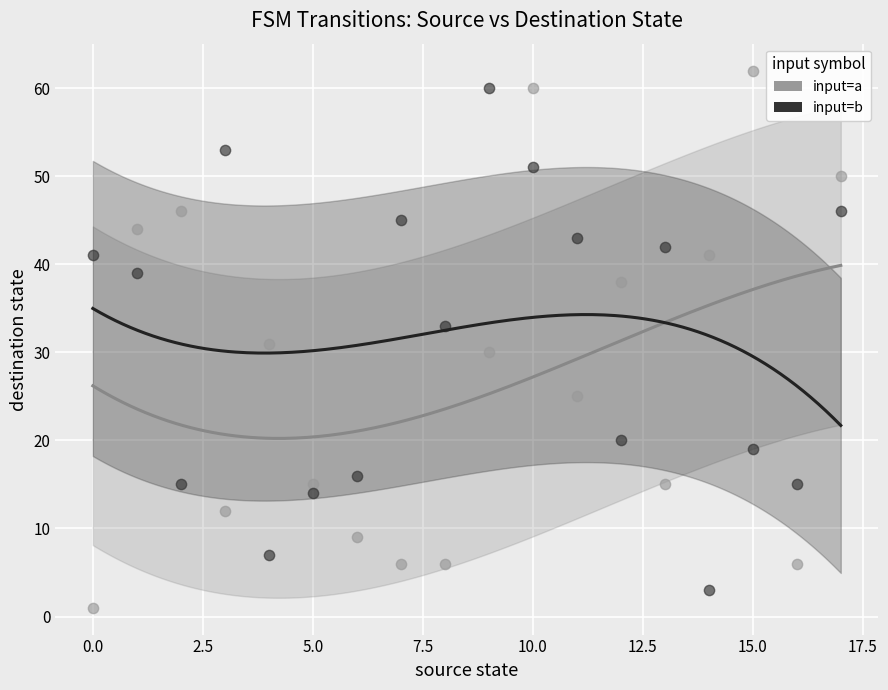

Which series has the largest Y range (max minus min)?

input=a